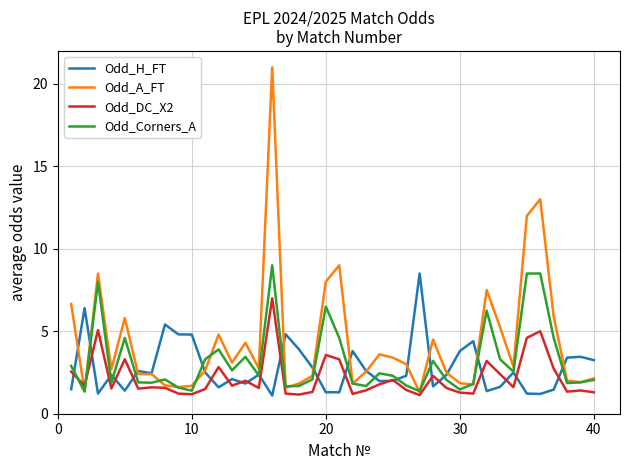

How many intersections are there between Odd_Corners_A and Odd_DC_X2?

2